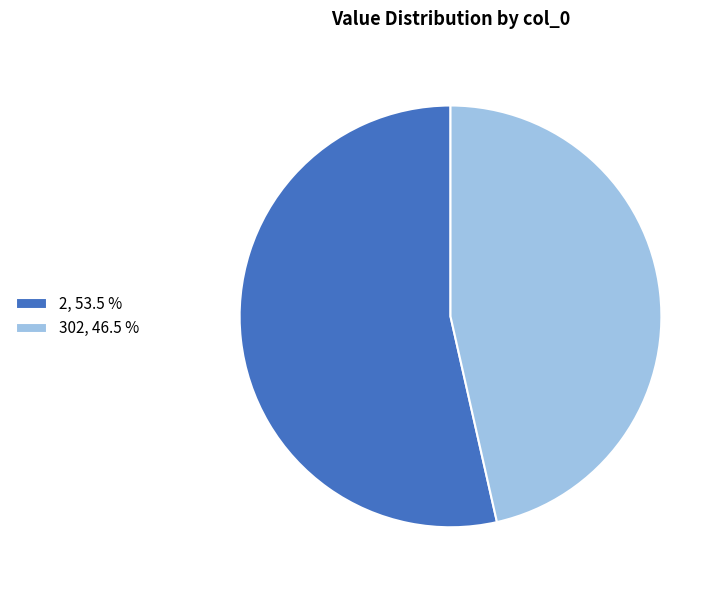

Which has a higher value, 302 or 2?

2